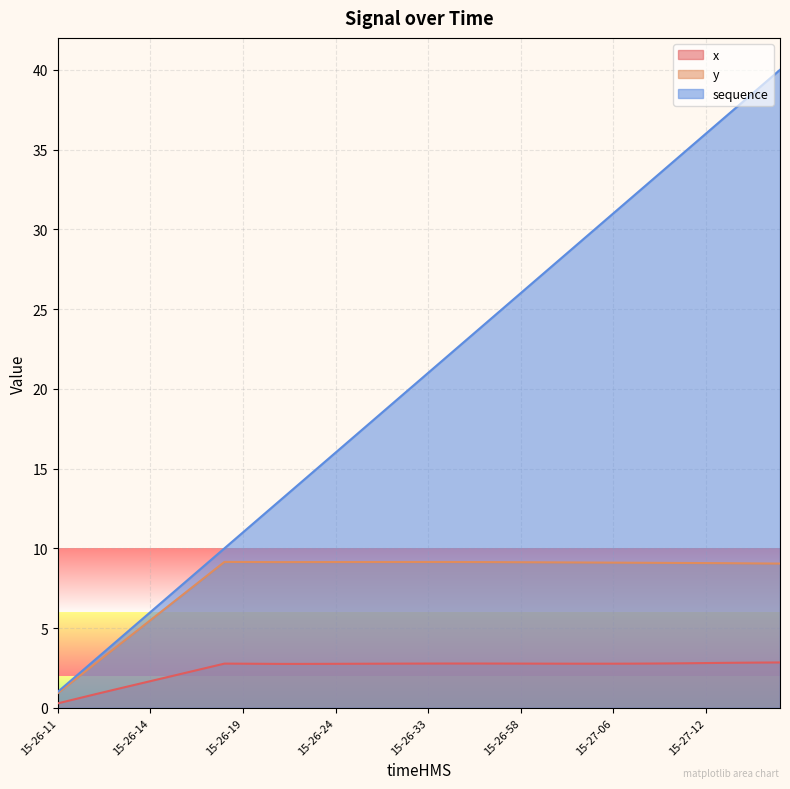

What is the greatest value displayed?

40.0